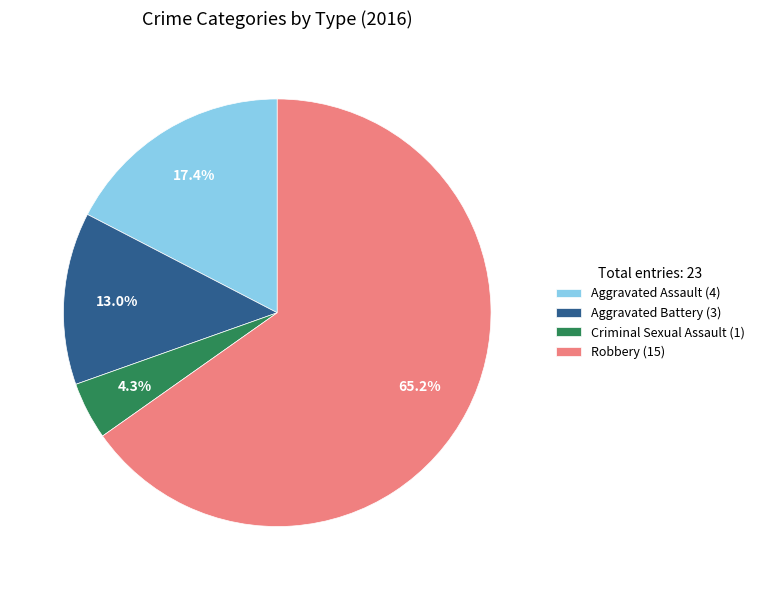

Which category has the smallest portion of the pie?

Criminal Sexual Assault